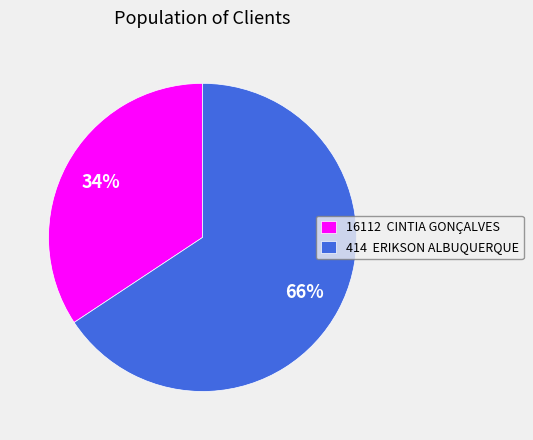

What percentage is the 16112 CINTIA GONÇALVES slice, to the nearest percent?

34%